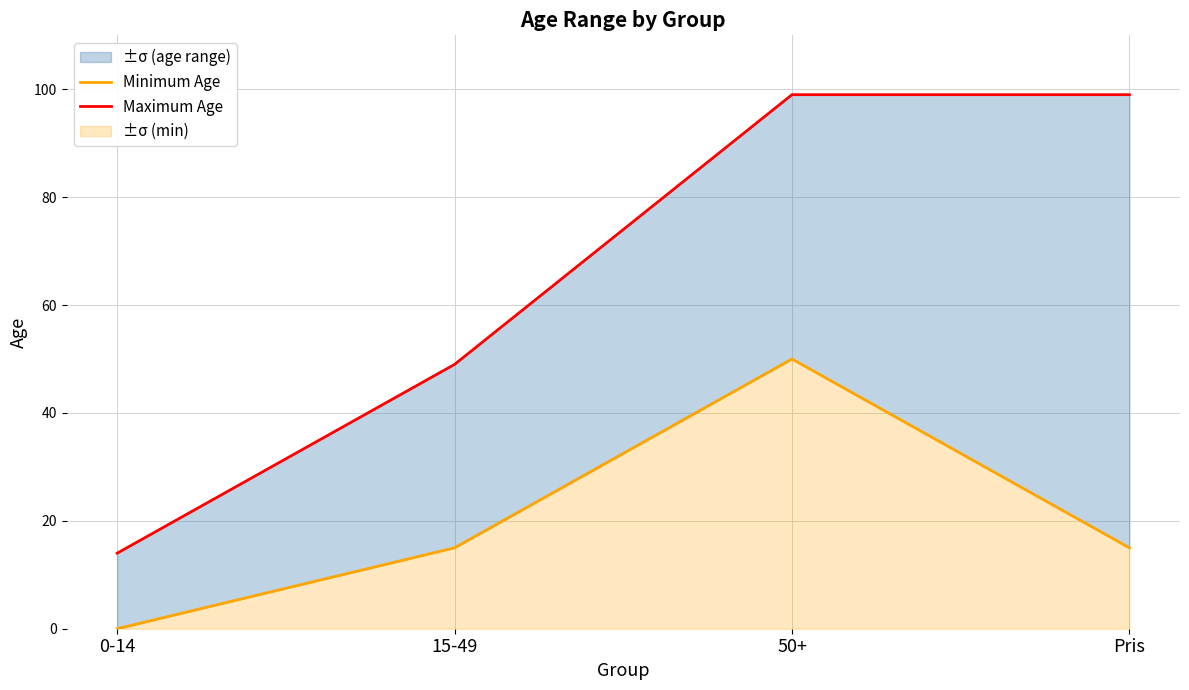

Reading right to left, transcribe all the data shown in this chart.

Minimum Age: 15	50	15	0
Maximum Age: 99	99	49	14